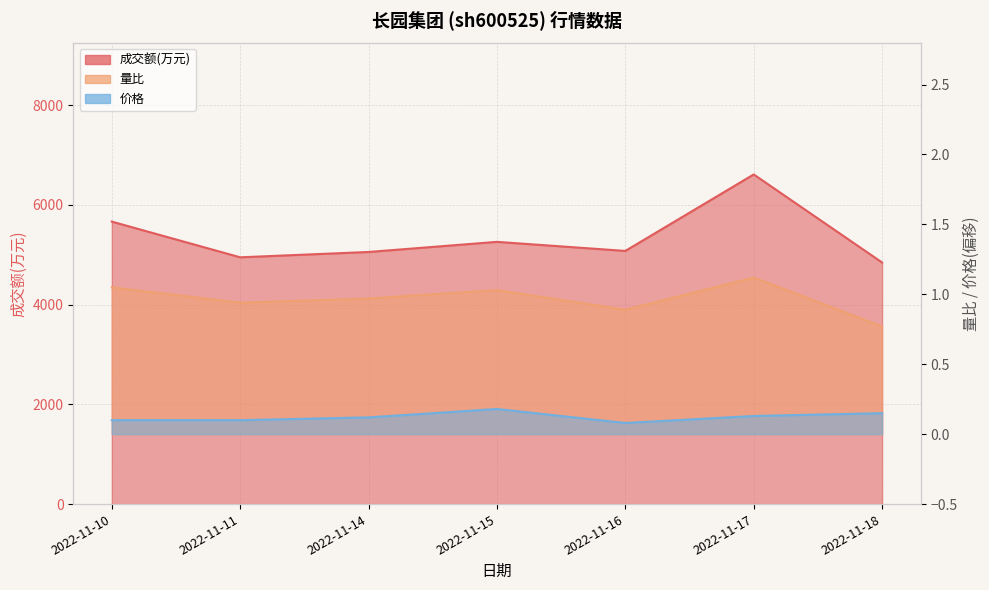

What is the highest value of the 成交额(万元) series?

6611.0